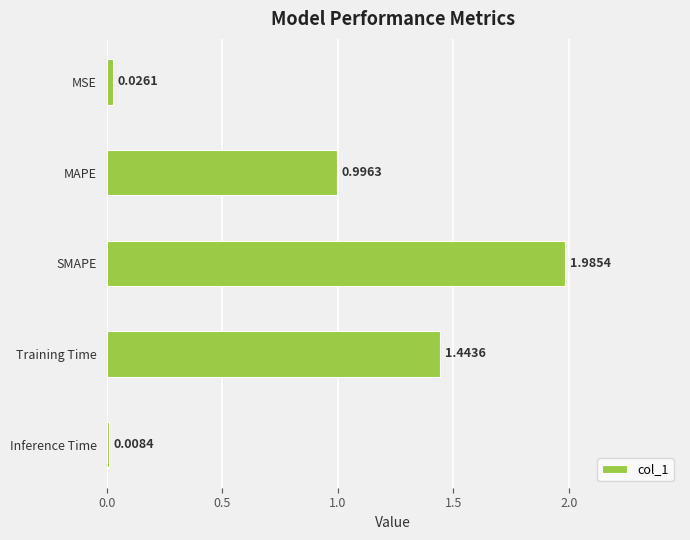

Count the number of data series in this chart.

1